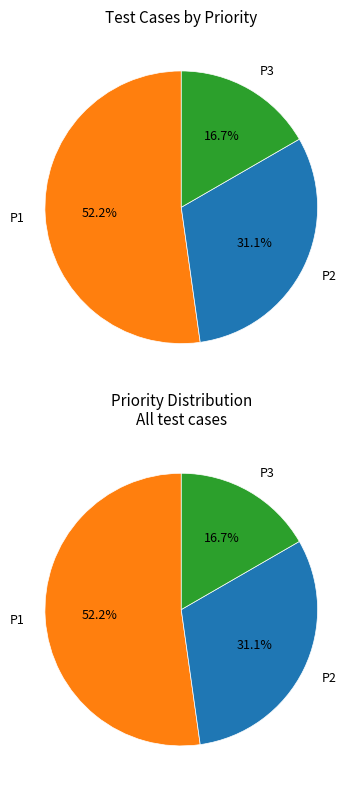

To the nearest percent, what is the difference between the largest and smallest slice percentages?

36%